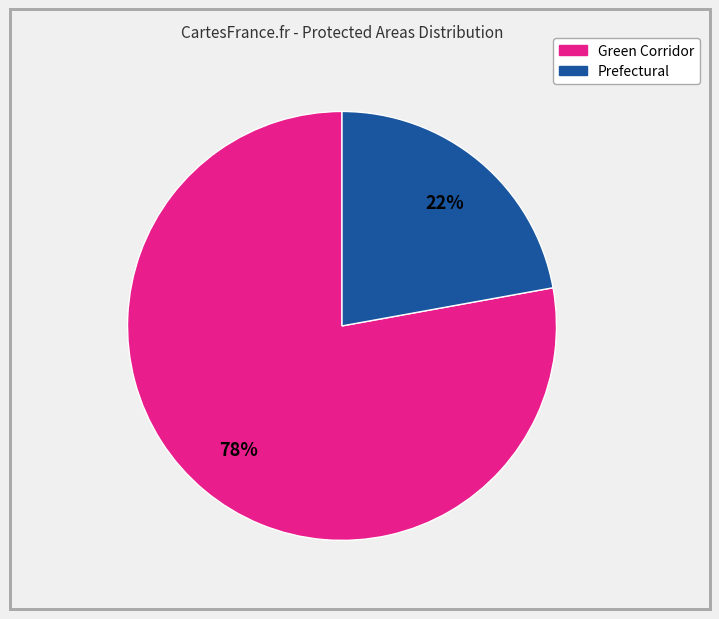

Is there a majority slice in this chart?

Yes